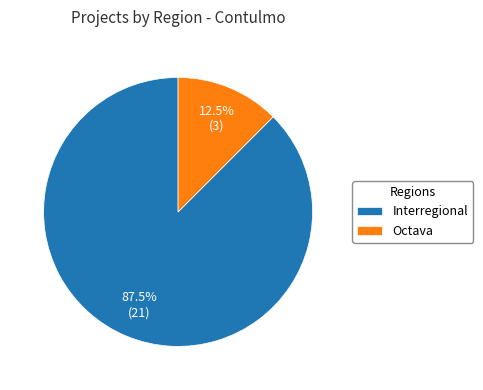

The Interregional slice represents 50% of the pie. True or false?

False